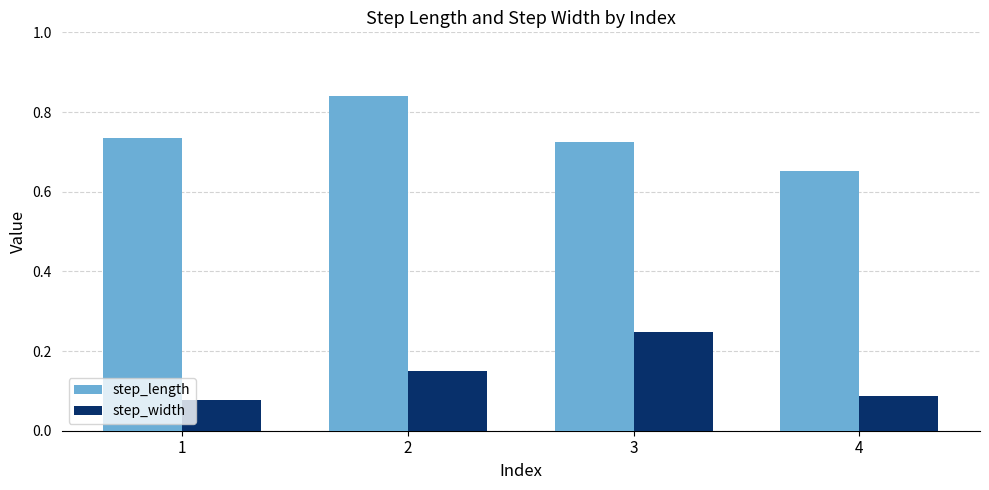

Which series changed the most between 1 and 2?

step_length